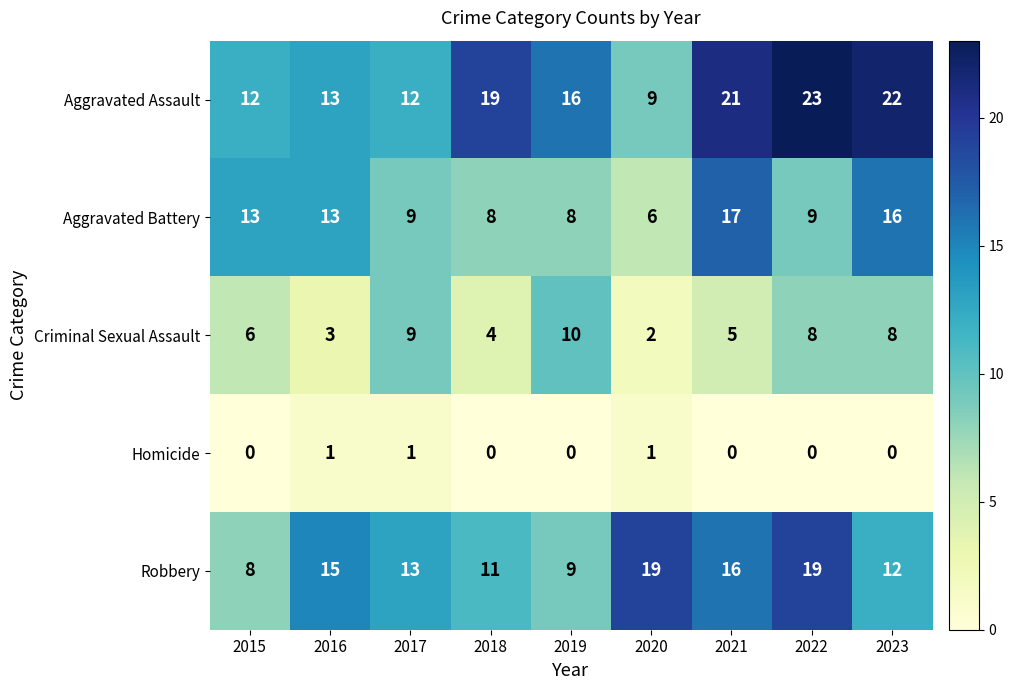

List the series in order of their peak value, highest first.

Aggravated Assault, Robbery, Aggravated Battery, Criminal Sexual Assault, Homicide